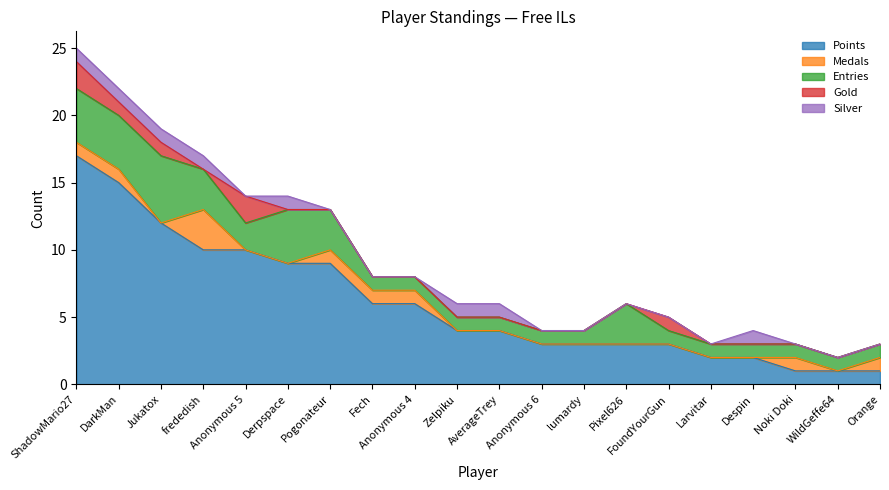

Is it true that Points equals 10 at frededish?

True